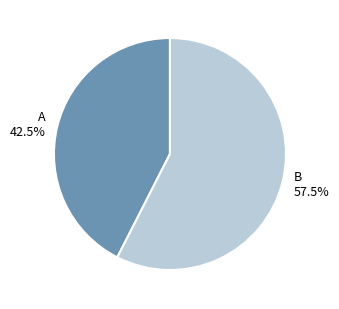

To the nearest percent, what is the difference between the largest and smallest slice percentages?

15%